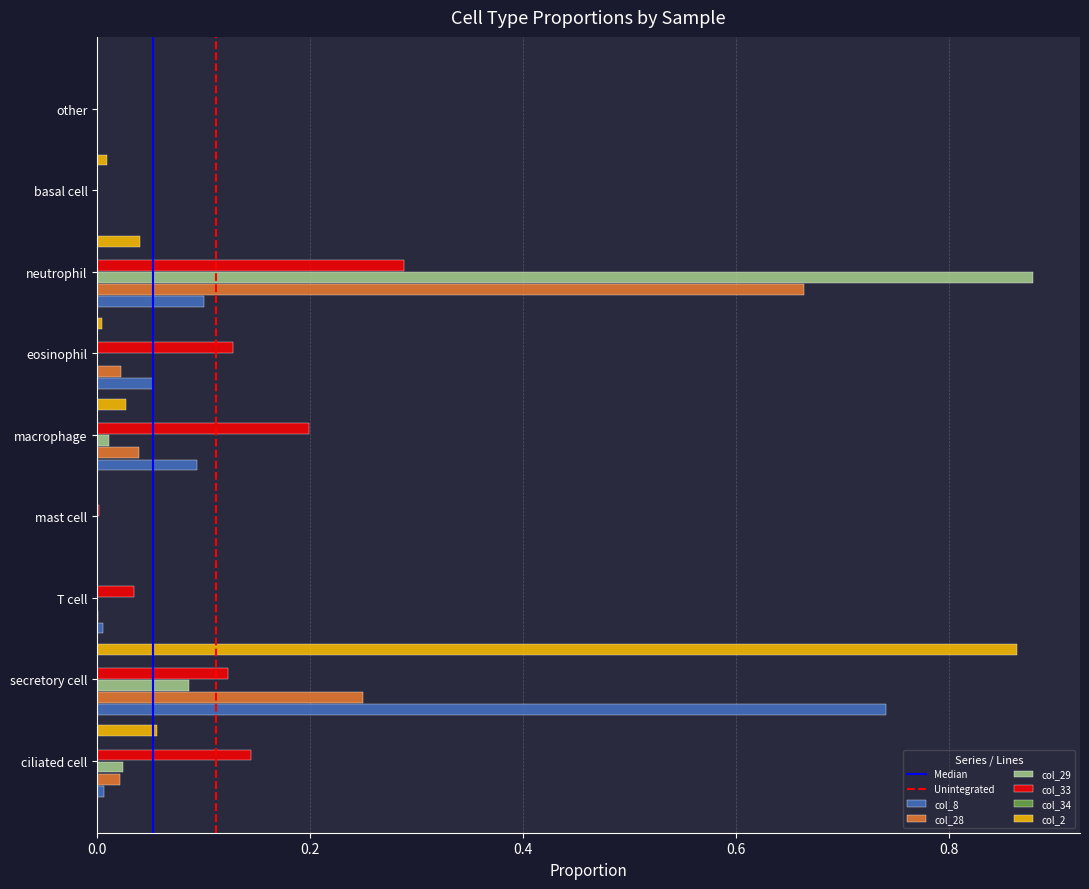

List the labels in order of col_8 value, smallest first.

mast cell, basal cell, other, T cell, ciliated cell, eosinophil, macrophage, neutrophil, secretory cell